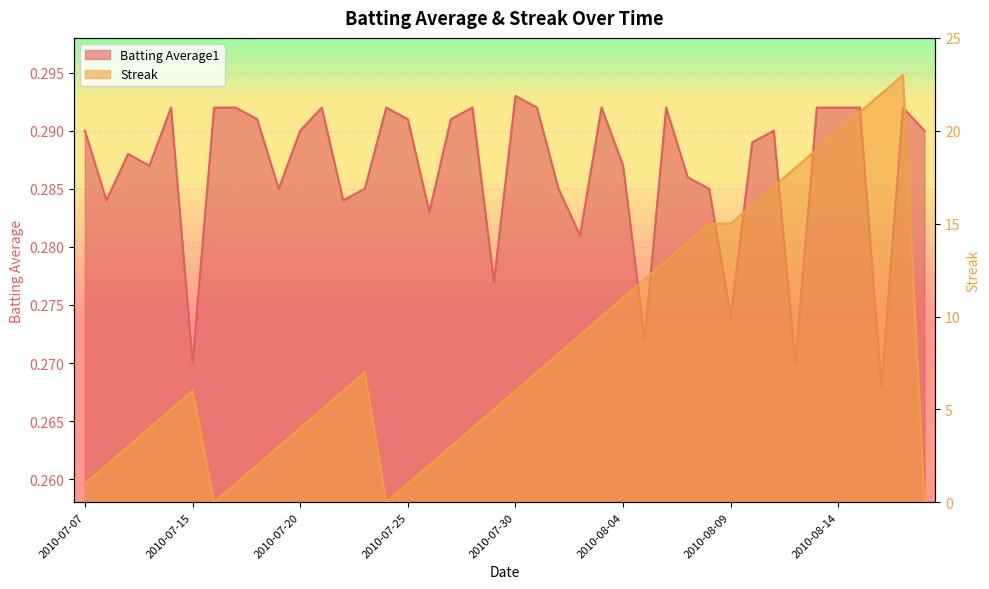

What is the label of the 33rd point from the right?

2010-07-17